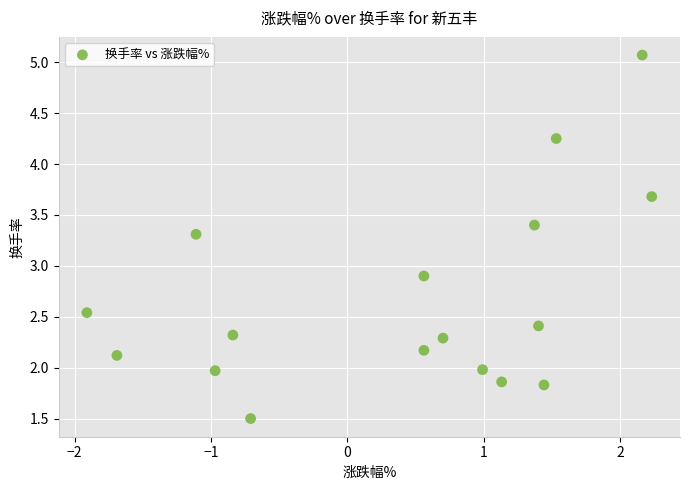

What is the range of Y values (max minus min)?

3.6